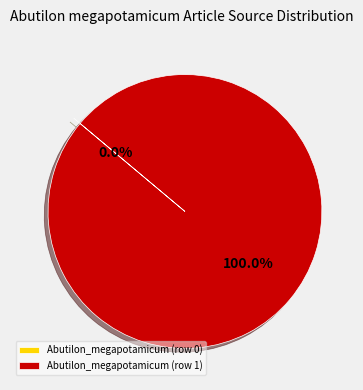

What is the largest slice in the pie chart?

Abutilon_megapotamicum (row 1)